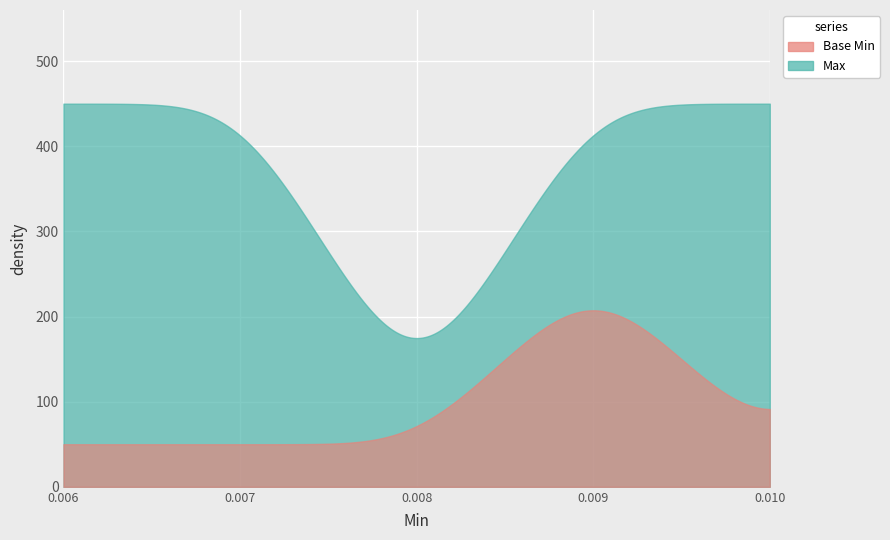

How many distinct data groups are displayed?

2